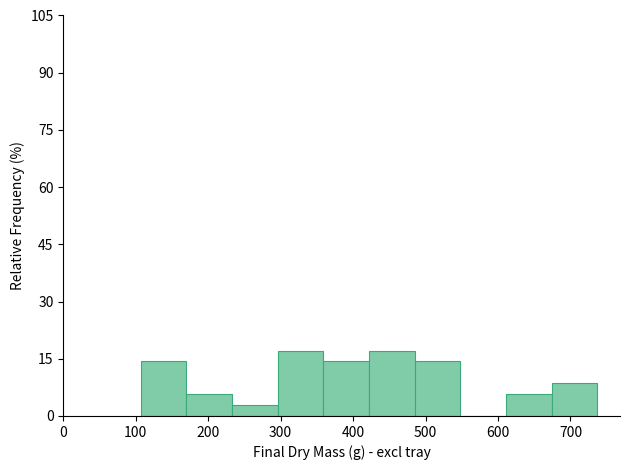

What is the height of the bar covering 170 to 230 on the x-axis? Neither the bar edges nor the heights are printed on the chart, so give them approximately, as read against the axes.

6